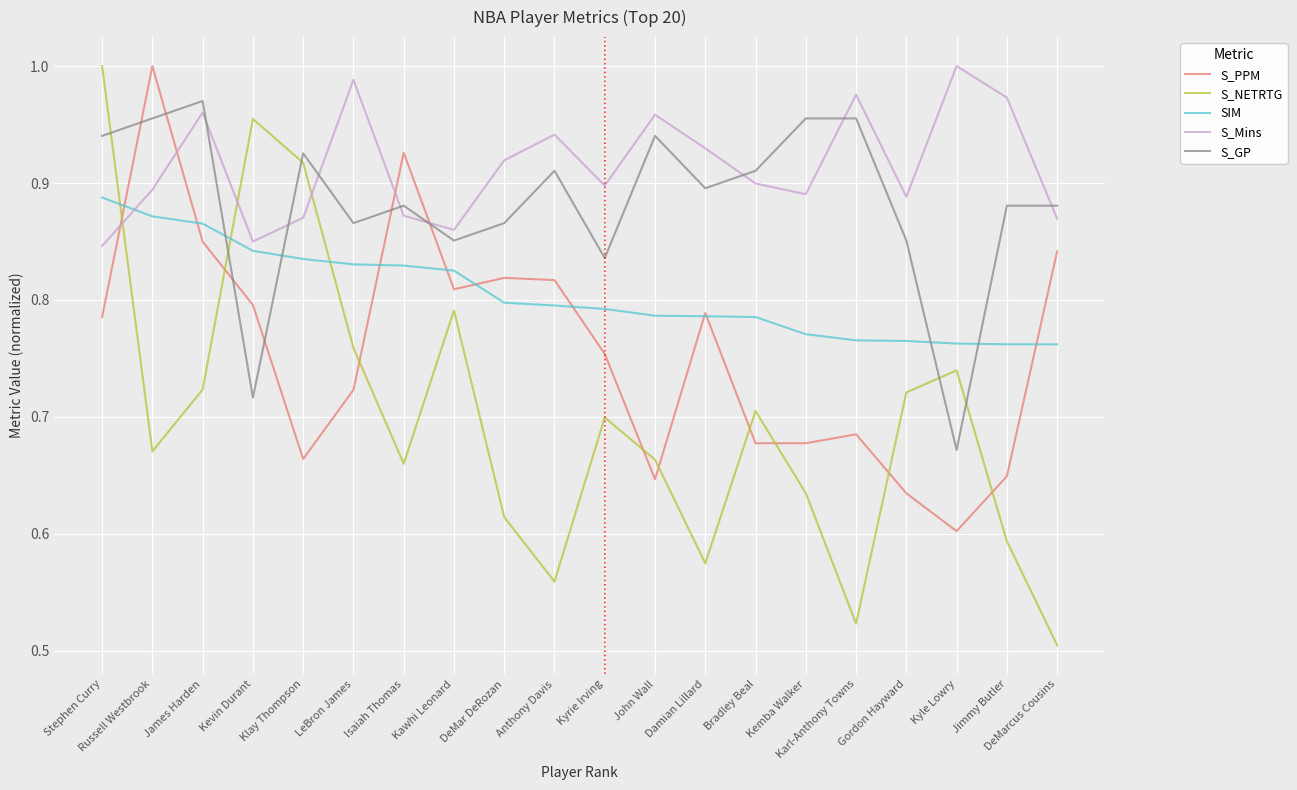

Is the value of S_GP at Bradley Beal greater than the value of S_Mins at Anthony Davis?

No